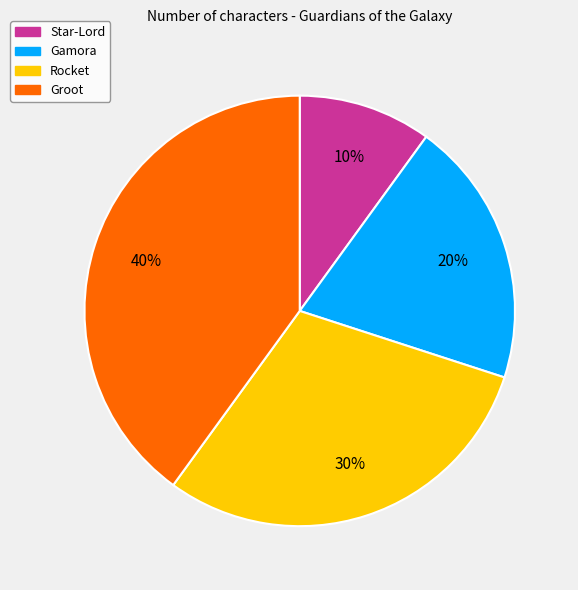

To the nearest percent, what percentage of the pie is Star-Lord?

10%